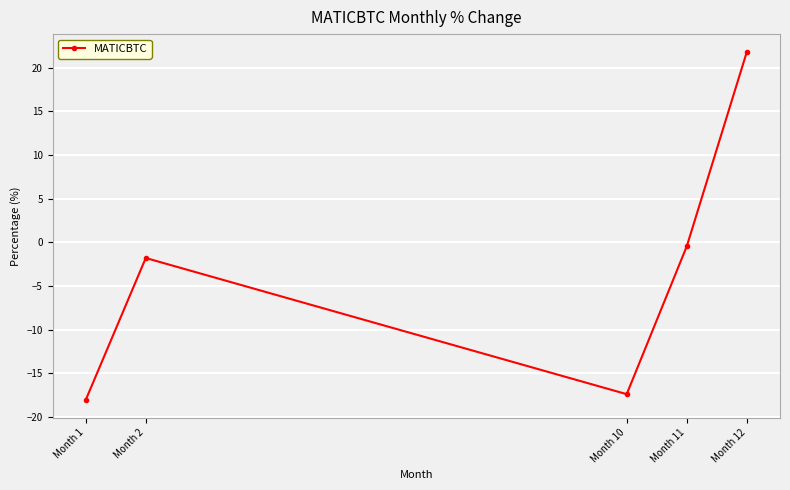

What is the value of the 4th point from the left?

-0.5